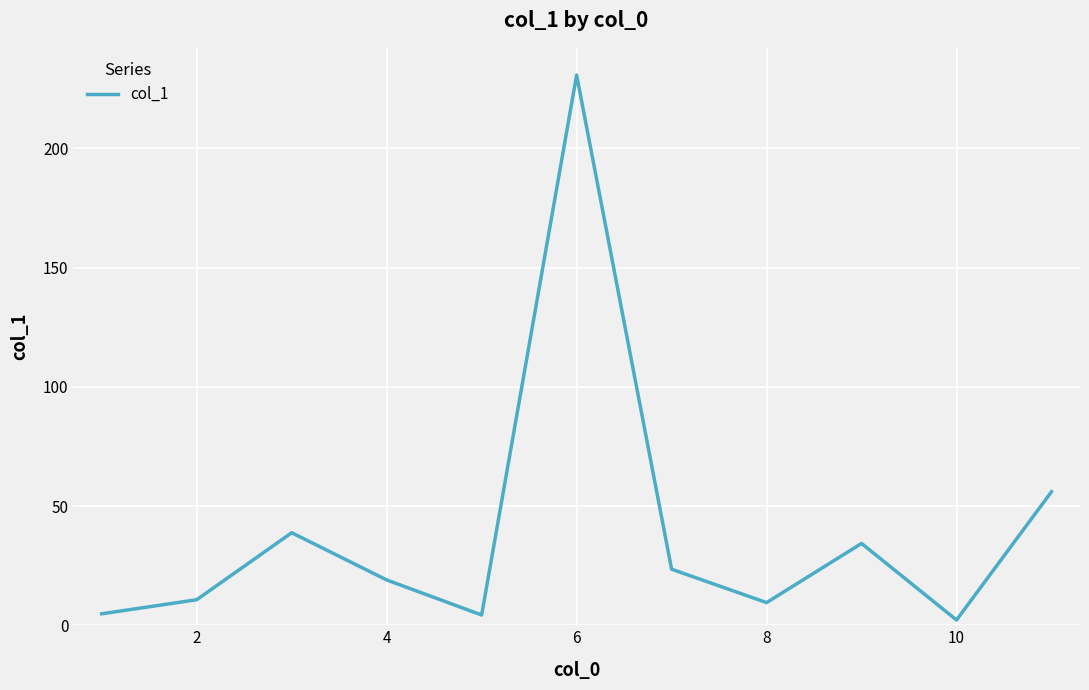

What is the maximum value shown in the chart?

230.7